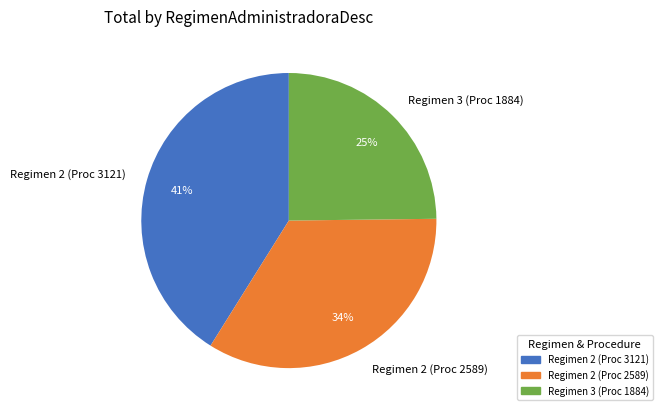

Is the sum of Regimen 2 (Proc 2589) and Regimen 3 (Proc 1884) greater than half?

Yes